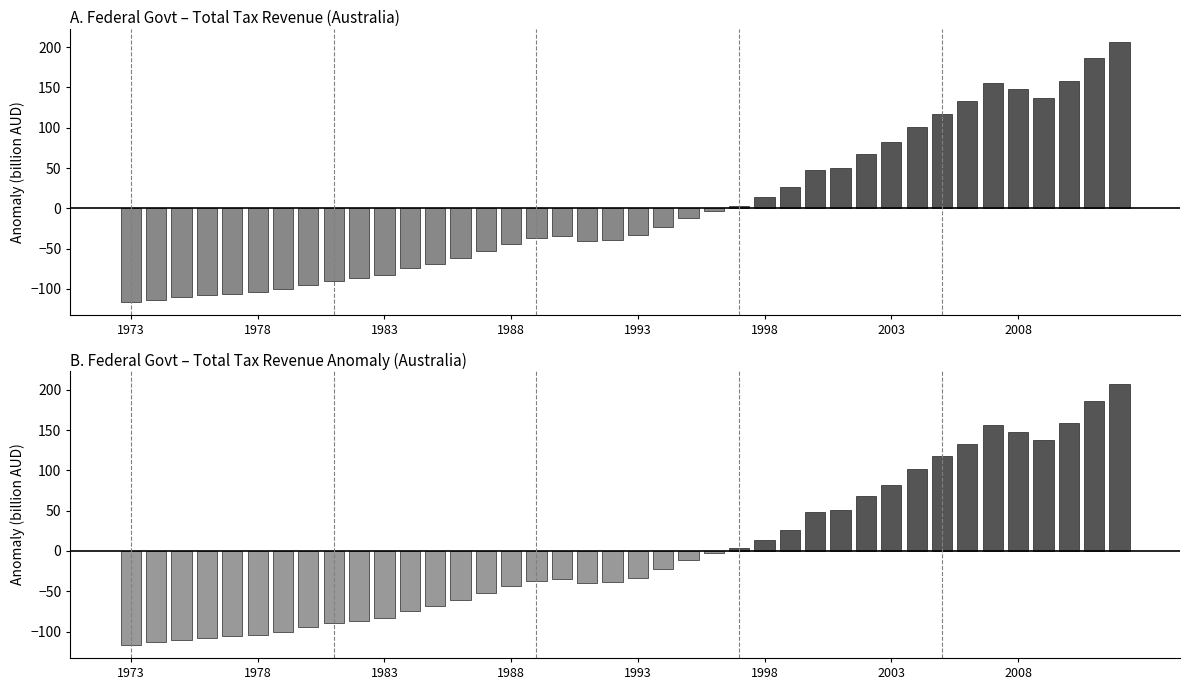

What is the smallest value displayed?

-116.6